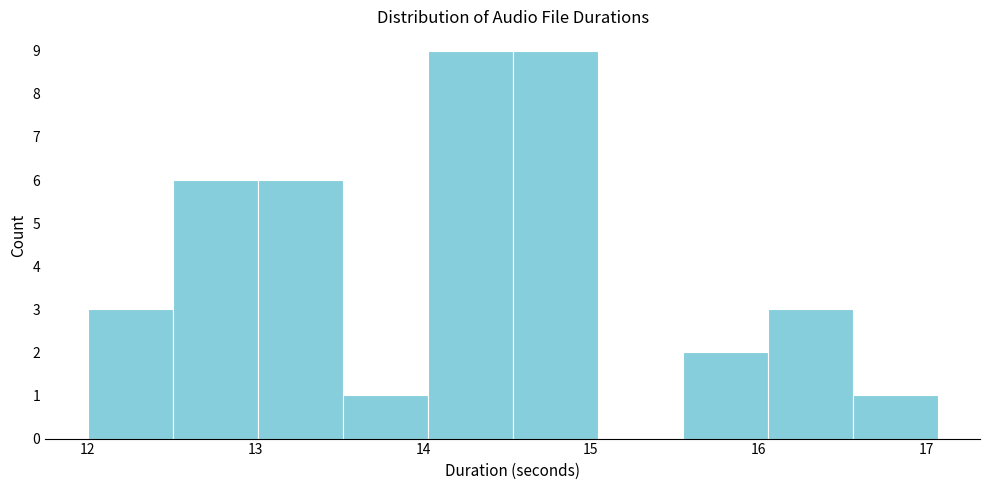

Reading left to right, list every bar in this chart as the range it spans on the x-axis followed by its height. Neither the bar edges nor the heights are printed on the chart, so give them approximately, as read against the axes.

12.0 to 12.5: 3
12.5 to 13.0: 6
13.0 to 13.5: 6
13.5 to 14.0: 1
14.0 to 14.5: 9
14.5 to 15.0: 9
15.0 to 15.5: 0
15.5 to 16.1: 2
16.1 to 16.6: 3
16.6 to 17.1: 1